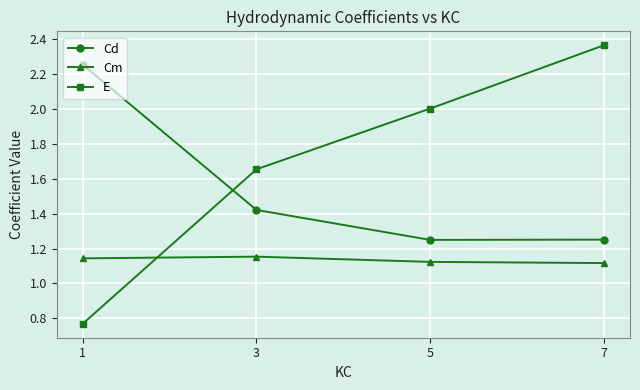

At which category does the chart reach its peak across all series?

7